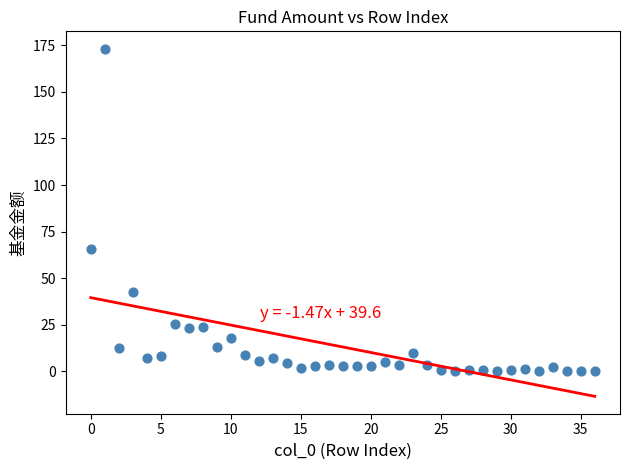

What Y value in the scatter plot is closest to 86?

65.7